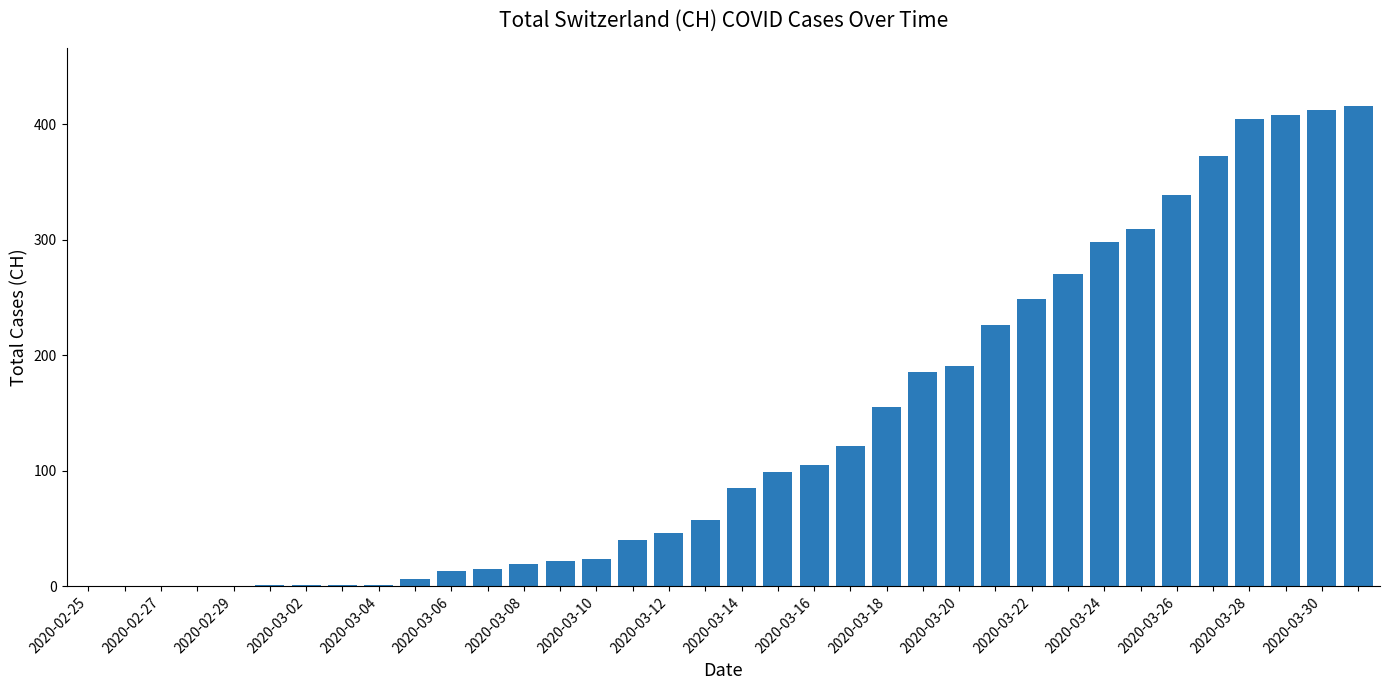

Count the number of categories in the chart.

36